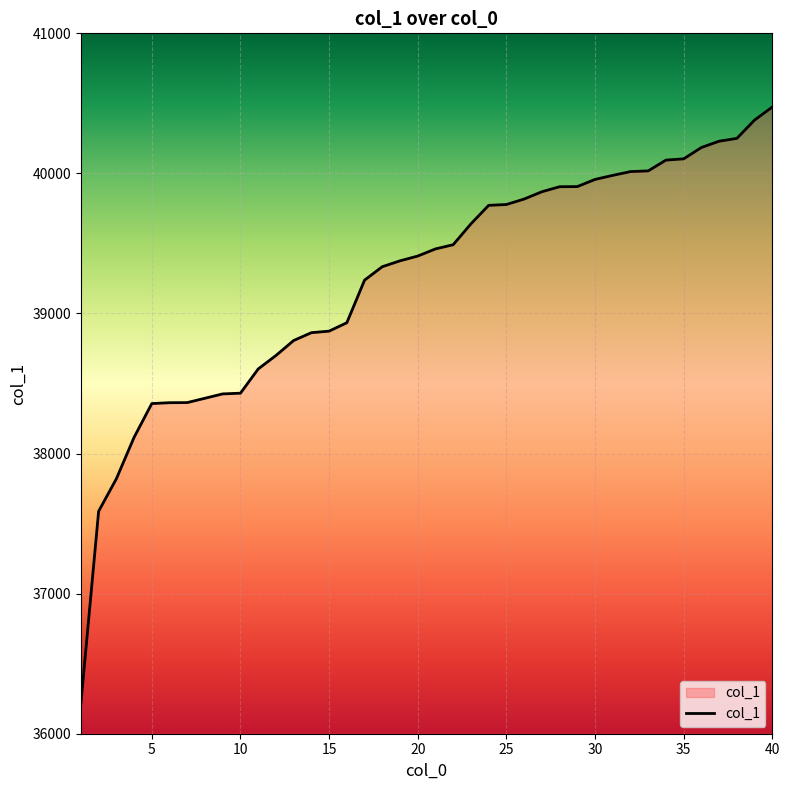

What is the smallest value displayed?

36216